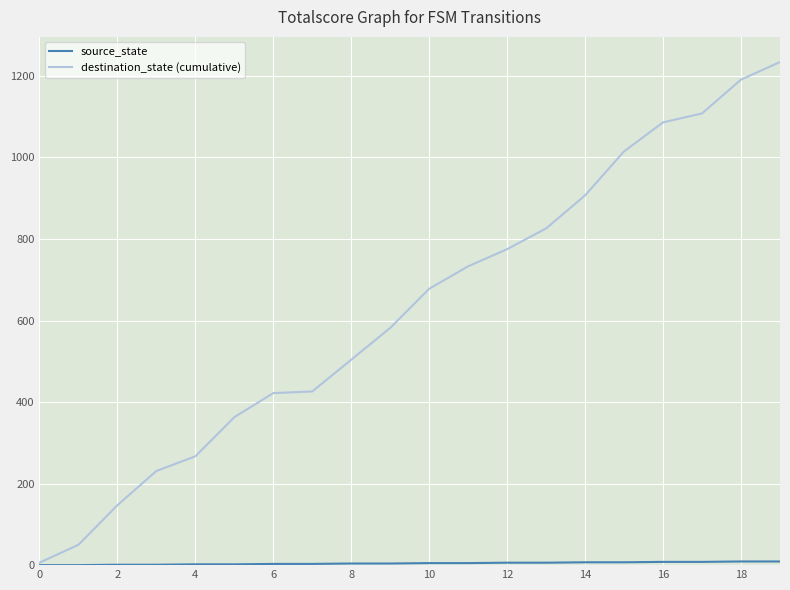

What is the maximum value shown in the chart?

1234